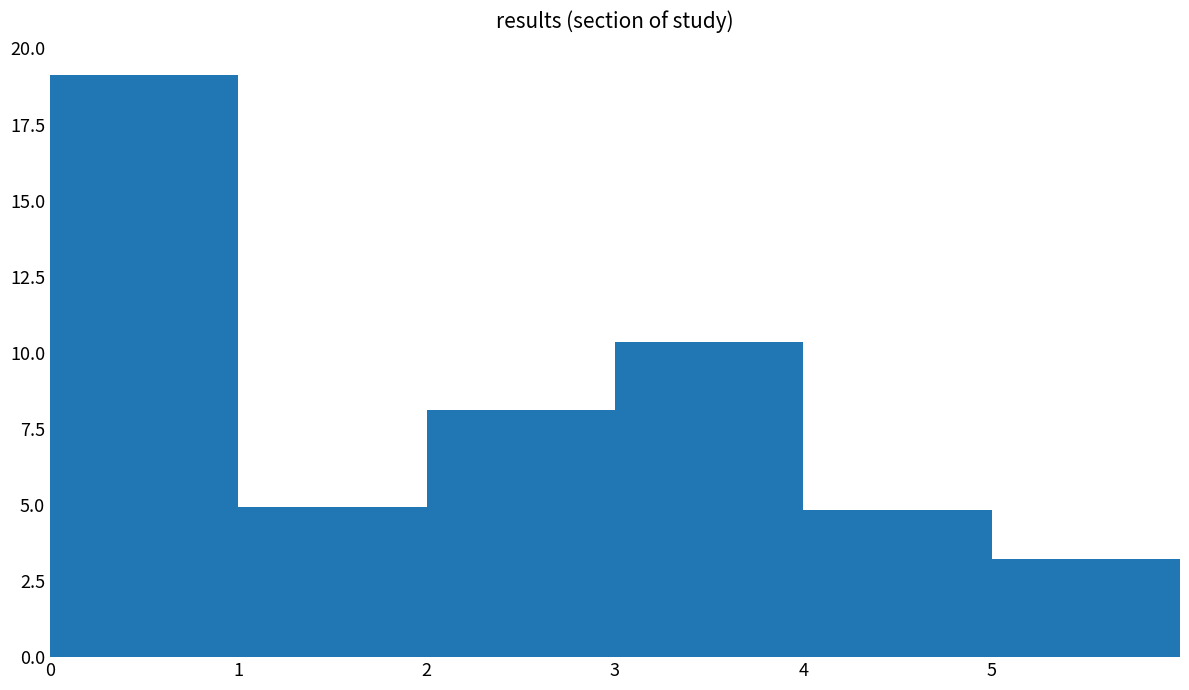

What is the minimum value shown in the chart?

3.2